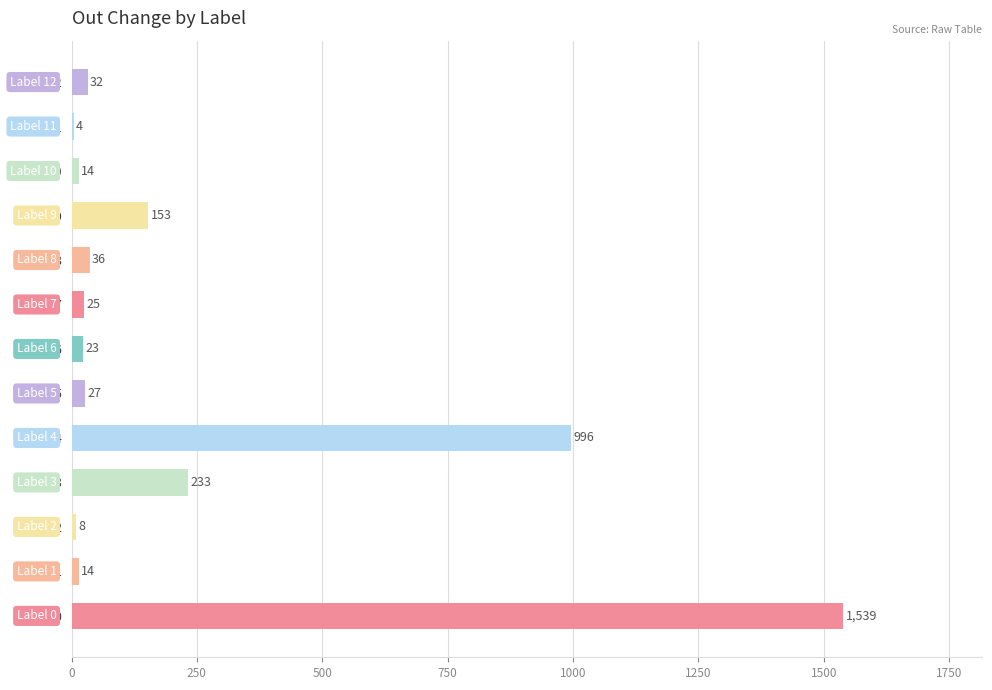

What is the sum of the values at Label 9 and Label 12?

185